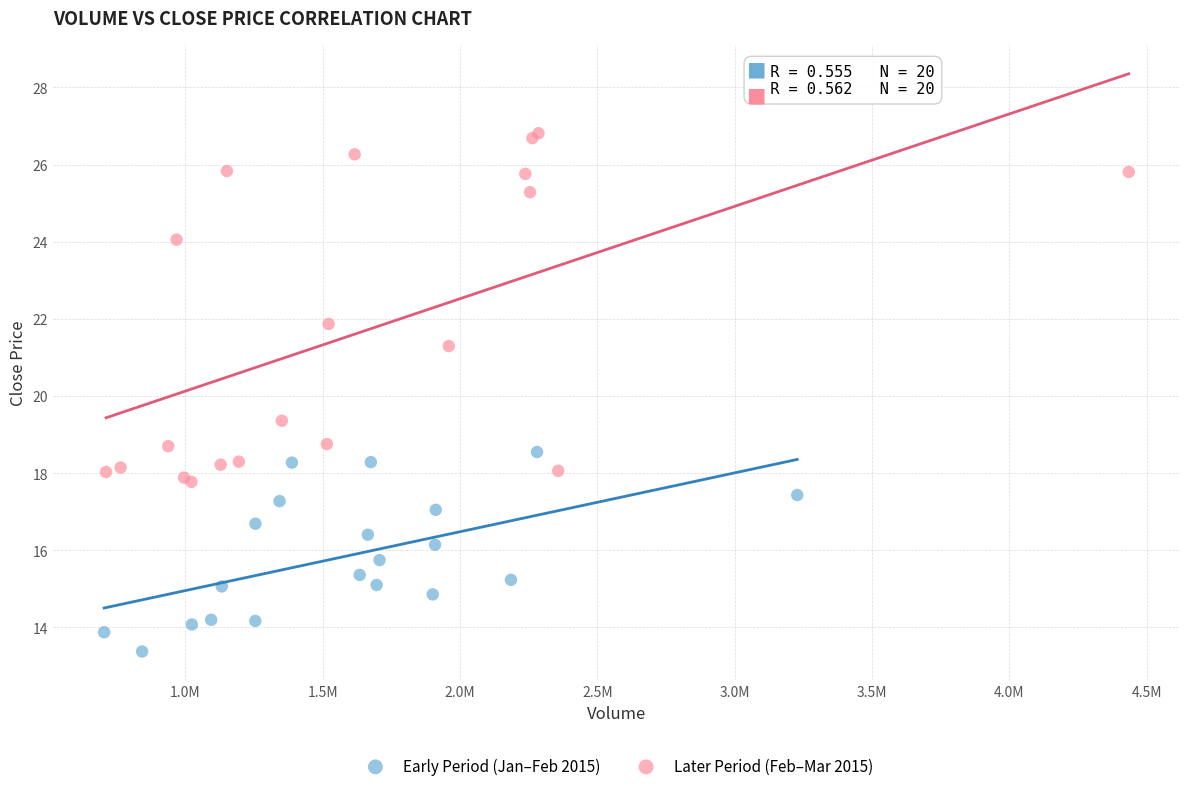

Which series reaches the minimum Y coordinate?

Early Period (Jan–Feb 2015)